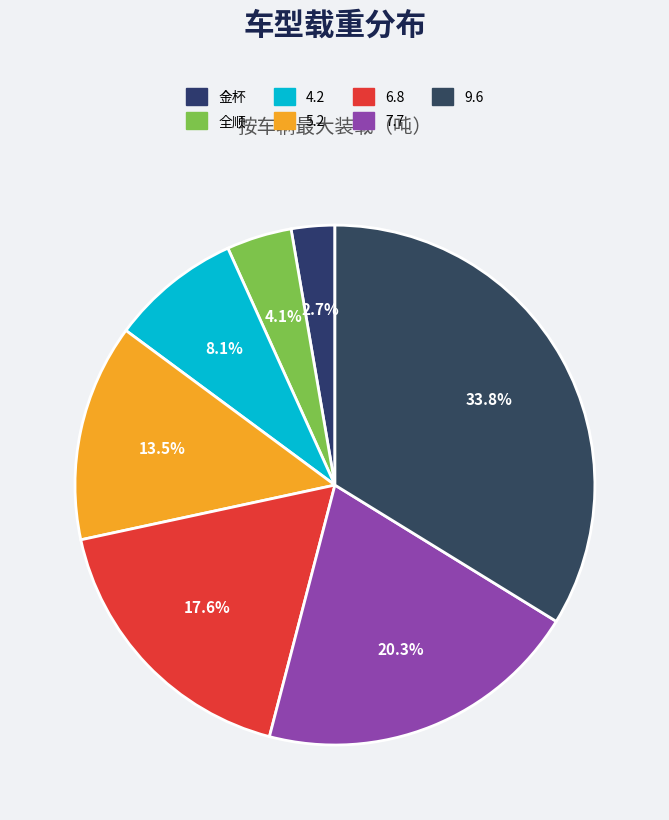

Count the number of slices in the pie.

7